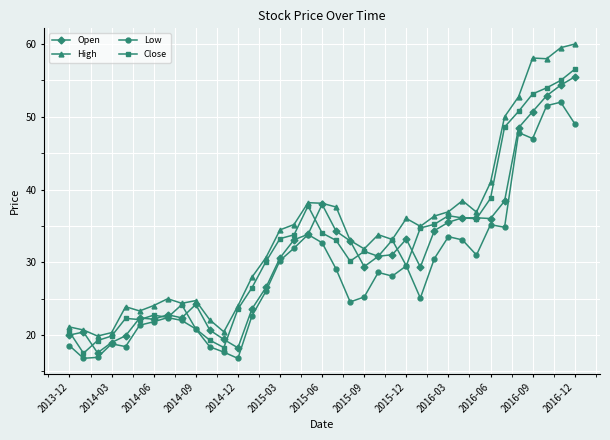

What is the value of the Open point at the 30th from the left?

36.1